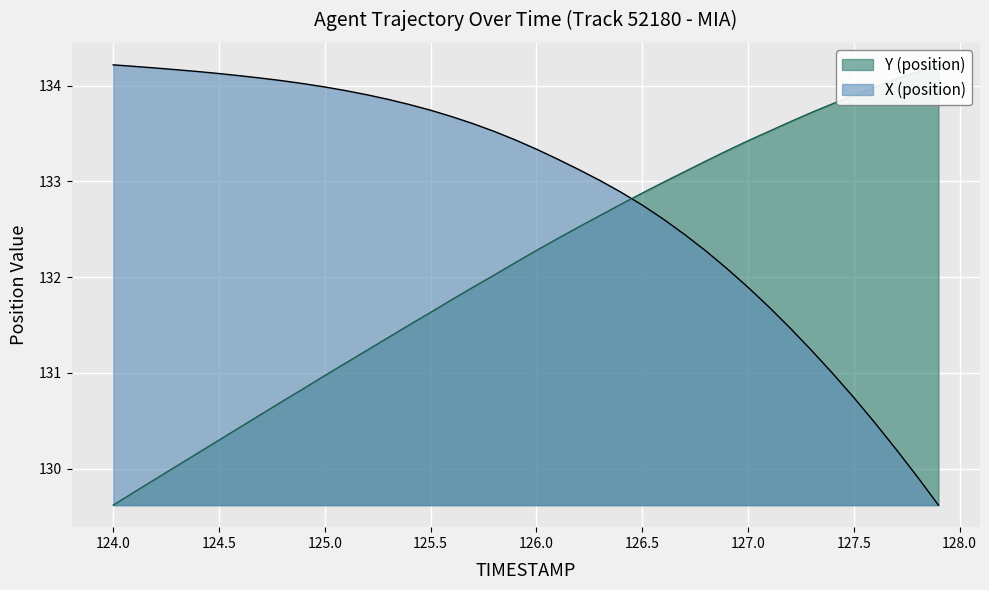

The value of X (position) at 126.5 is 132.8. True or false?

True